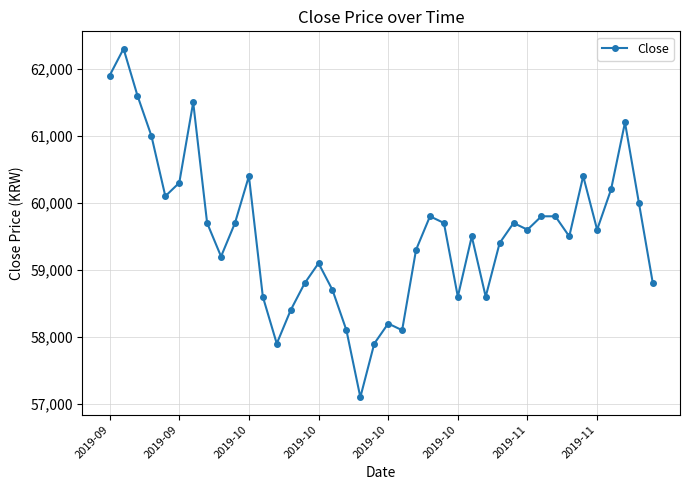

Reading left to right, list all the values displayed in this chart.

61900	62300	61600	61000	60100	60300	61500	59700	59200	59700	60400	58600	57900	58400	58800	59100	58700	58100	57100	57900	58200	58100	59300	59800	59700	58600	59500	58600	59400	59700	59600	59800	59800	59500	60400	59600	60200	61200	60000	58800